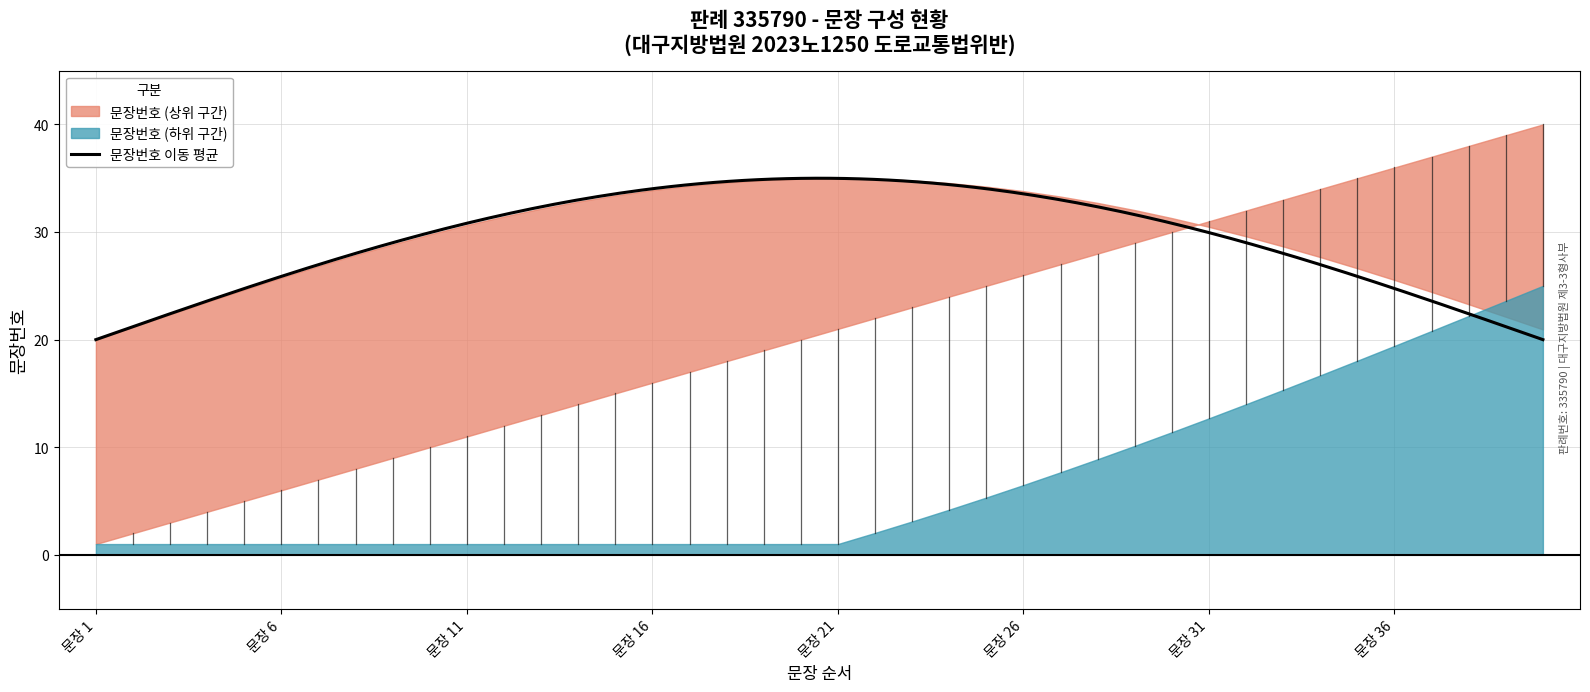

What is the lowest value of the 문장번호 이동 평균 series?

20.0